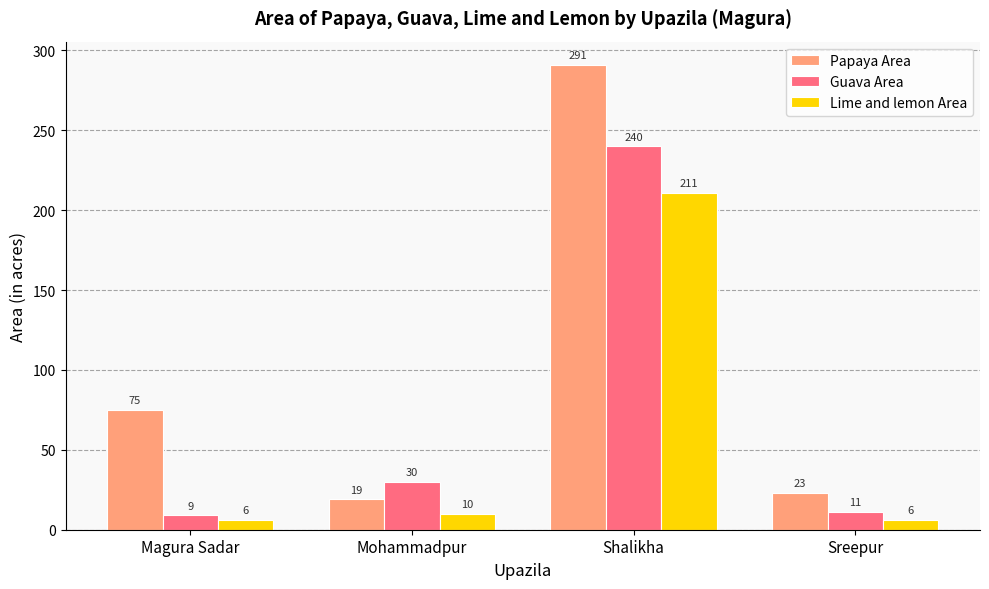

At which category is the sum across all series the highest?

Shalikha